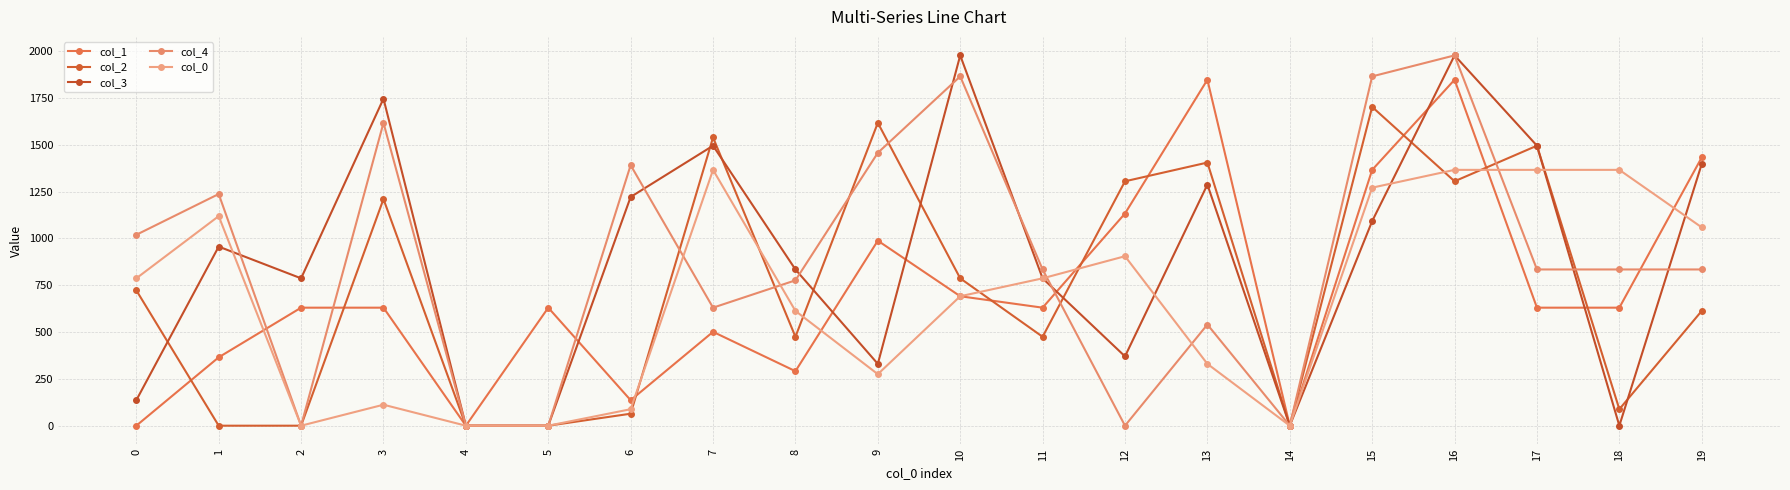

At how many categories does at least one series exceed 1872?

2